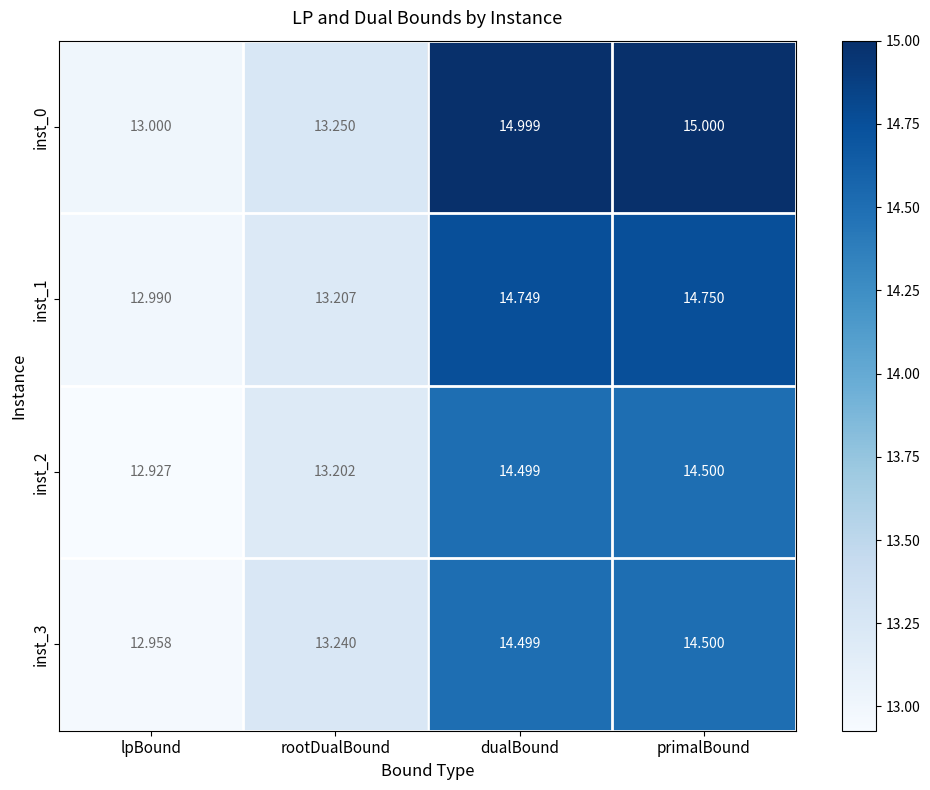

At which category does the chart reach its minimum across all series?

lpBound